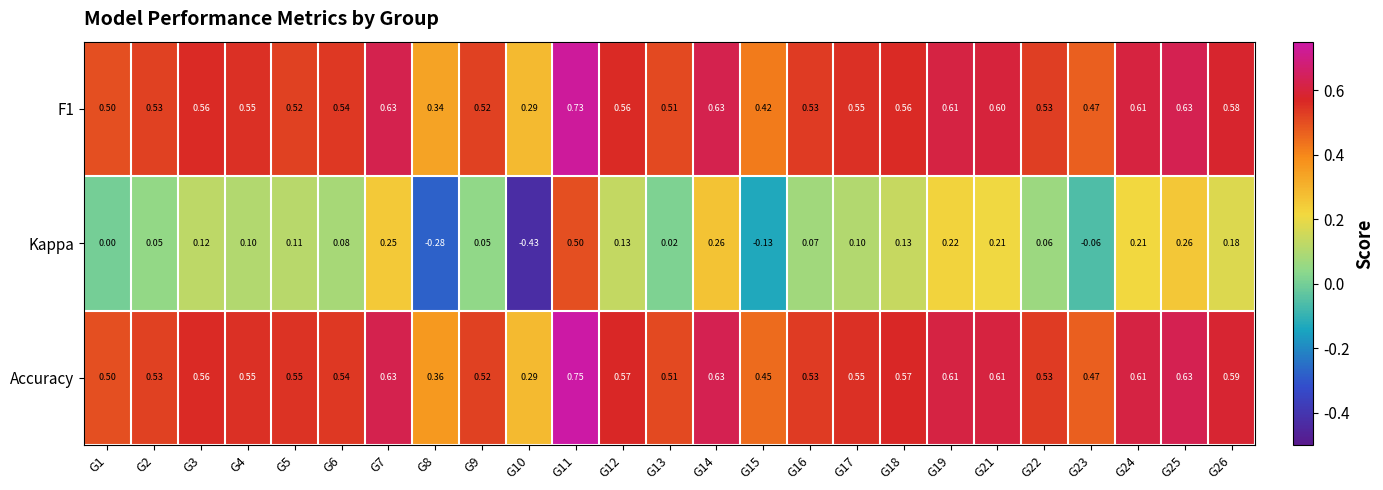

Which series has the largest range (max minus min)?

Kappa